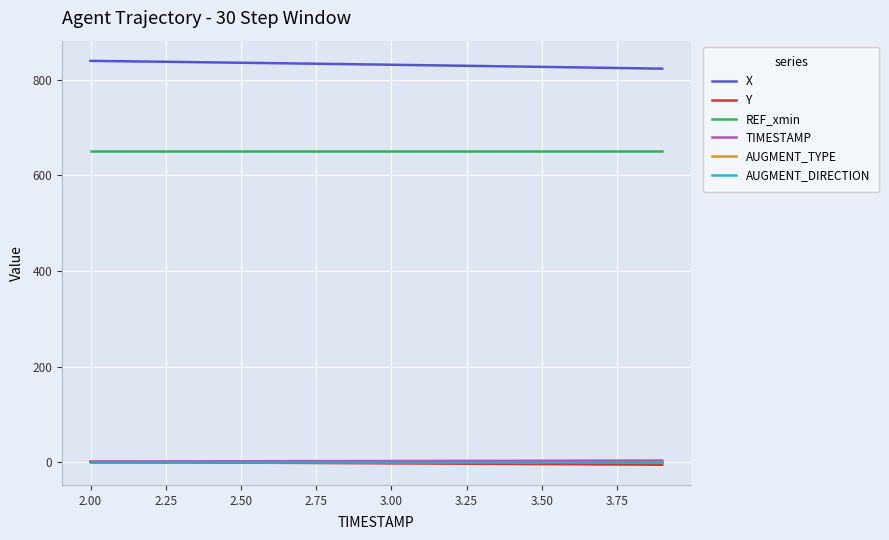

What are all the series names shown in the legend?

X, Y, REF_xmin, TIMESTAMP, AUGMENT_TYPE, AUGMENT_DIRECTION